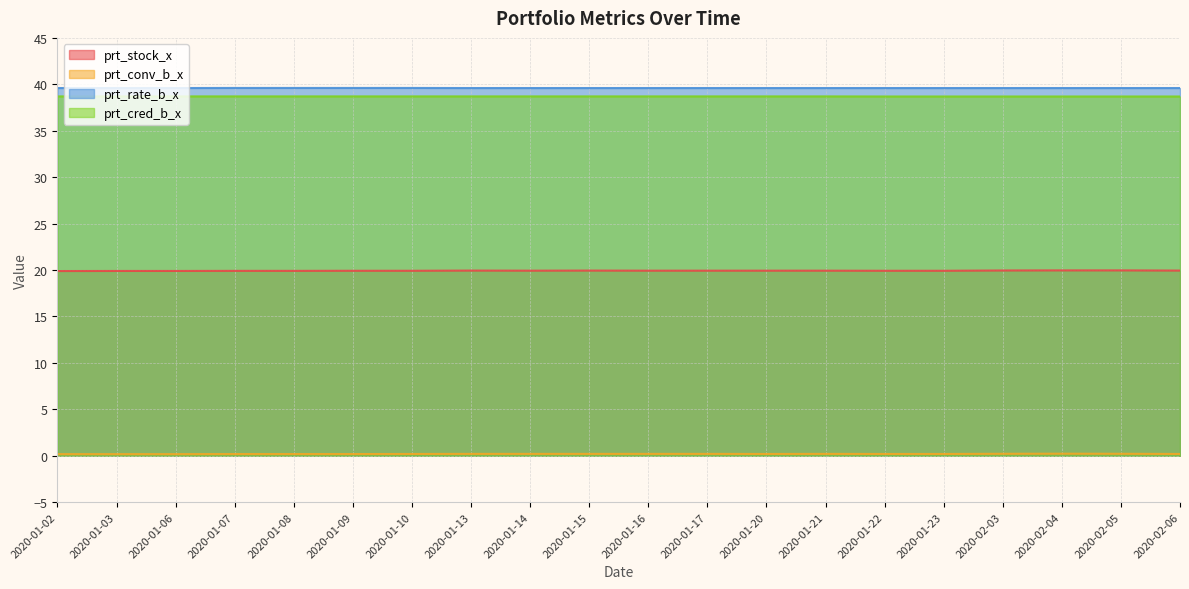

Reading left to right, what are all the values shown in this chart?

prt_stock_x: 19.9	19.9	19.9	19.9	19.9	19.9	19.9	19.9	19.9	19.9	19.9	19.9	19.9	19.9	19.9	19.9	19.9	20.0	20.0	19.9
prt_conv_b_x: 0.2	0.2	0.2	0.2	0.2	0.2	0.2	0.2	0.2	0.2	0.2	0.2	0.2	0.2	0.2	0.2	0.2	0.2	0.2	0.2
prt_rate_b_x: 39.6	39.6	39.6	39.6	39.6	39.6	39.6	39.6	39.6	39.6	39.6	39.6	39.6	39.6	39.6	39.6	39.6	39.6	39.6	39.6
prt_cred_b_x: 38.7	38.7	38.7	38.7	38.7	38.7	38.7	38.7	38.7	38.7	38.7	38.7	38.7	38.7	38.7	38.7	38.7	38.7	38.7	38.7